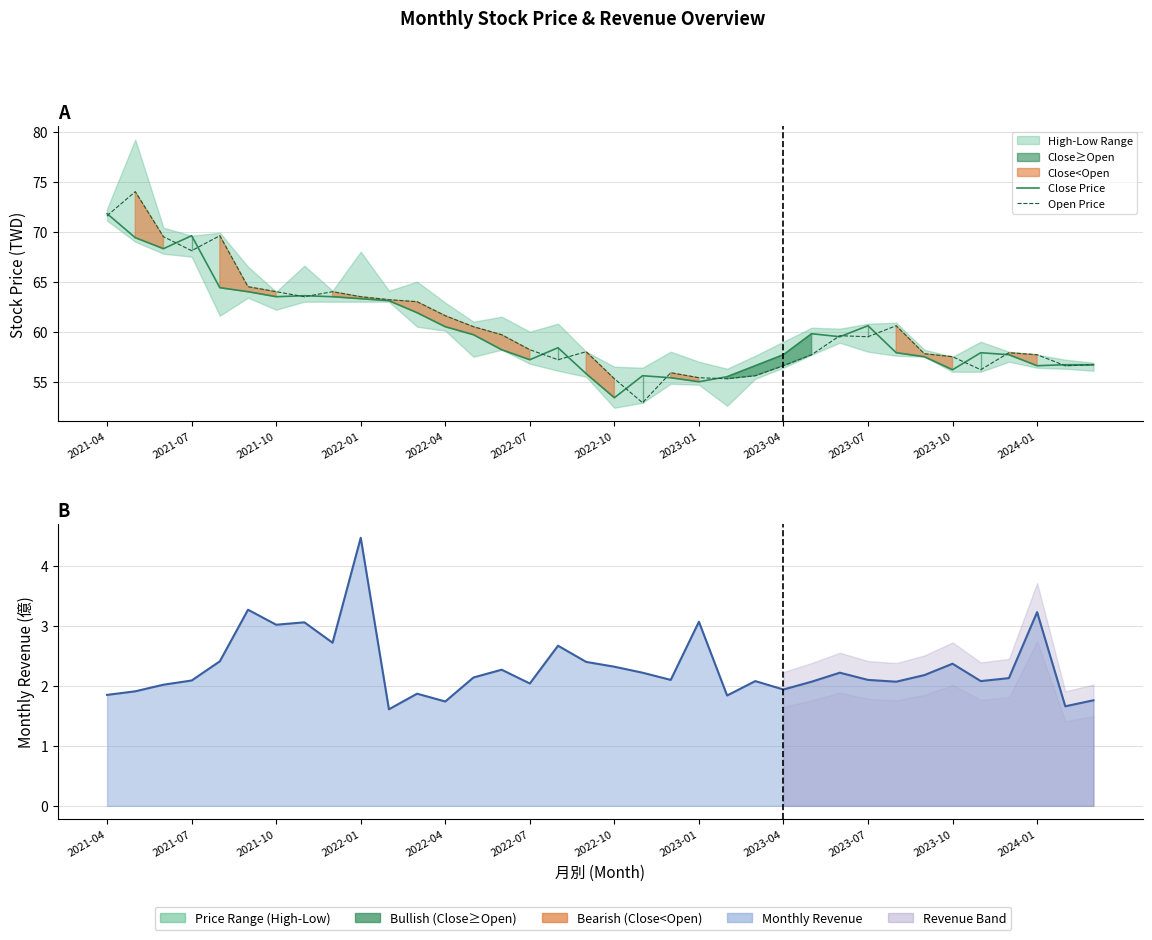

What is the smallest value displayed?

1.6